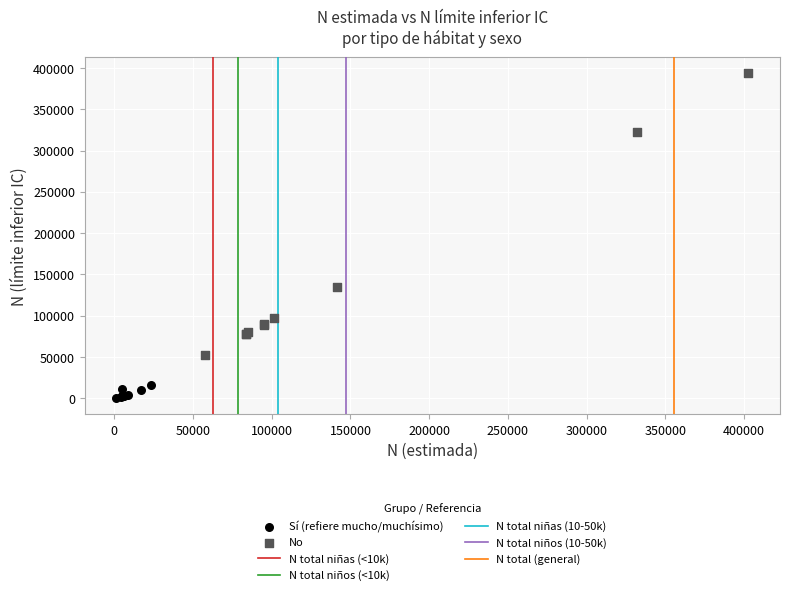

Which series reaches the maximum Y coordinate?

No